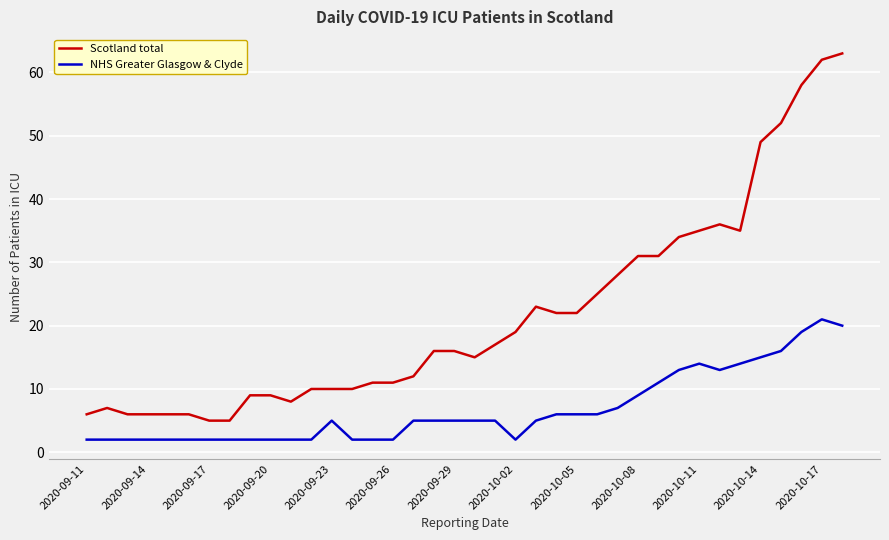

True or false: Scotland total and NHS Greater Glasgow & Clyde intersect in this chart.

False